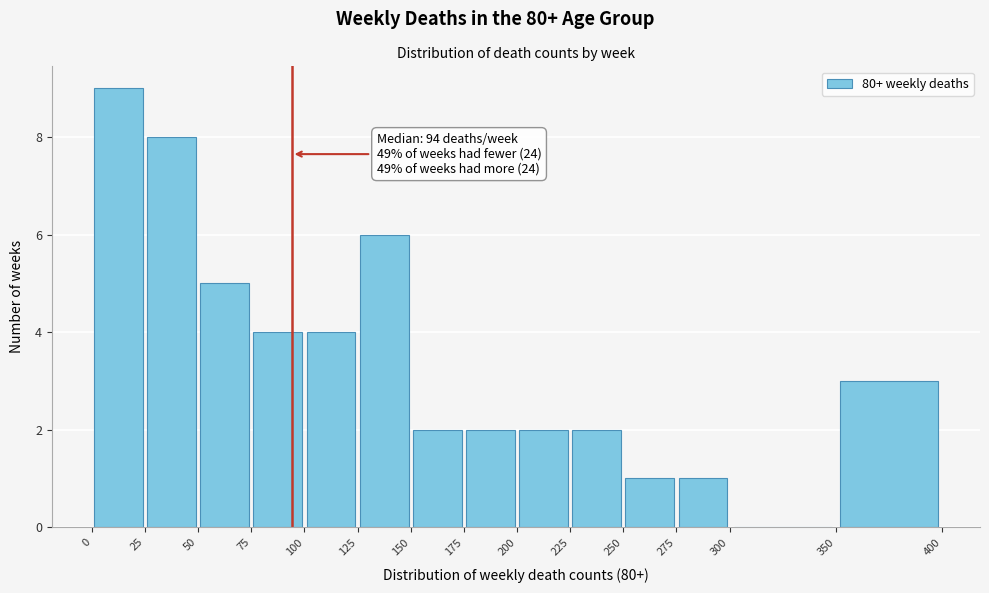

Which range on the x-axis has the tallest bar?

0 to 25